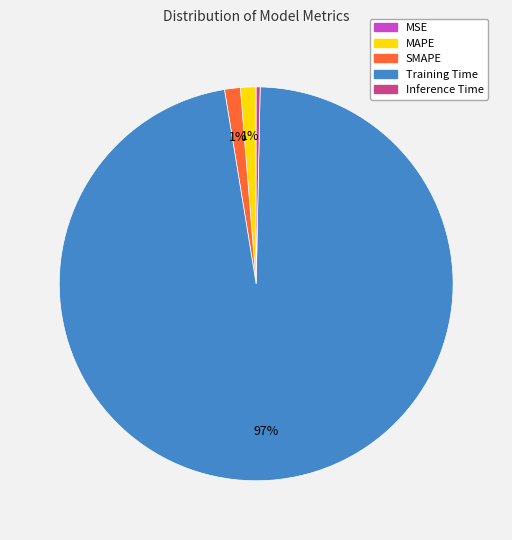

What is the largest slice in the pie chart?

Training Time